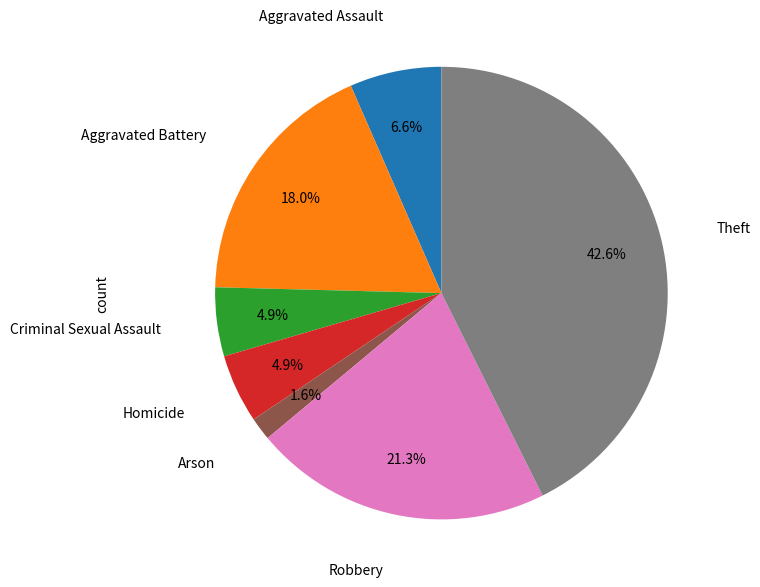

Is there a majority slice in this chart?

No